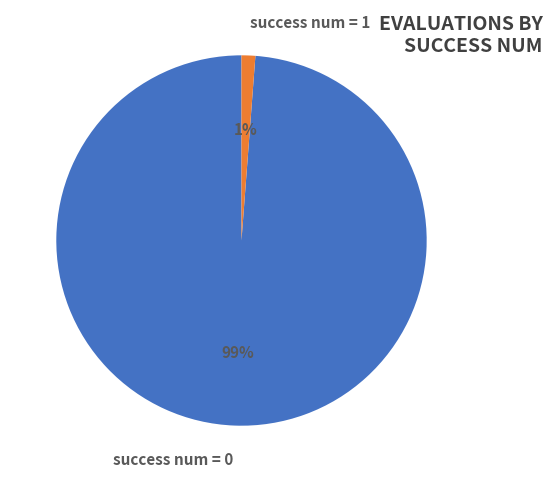

Rank the categories by value from lowest to highest.

success num = 1, success num = 0